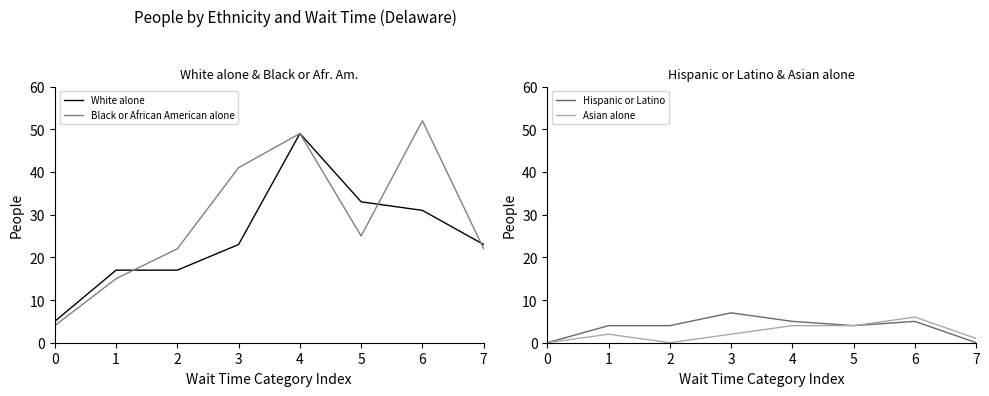

Reading left to right, what are all the values shown in this chart?

White alone: 0=5	1=17	2=17	3=23	4=49	5=33	6=31	7=23
Black or African American alone: 0=4	1=15	2=22	3=41	4=49	5=25	6=52	7=22
Hispanic or Latino: 0=0	1=4	2=4	3=7	4=5	5=4	6=5	7=0
Asian alone: 0=0	1=2	2=0	3=2	4=4	5=4	6=6	7=1